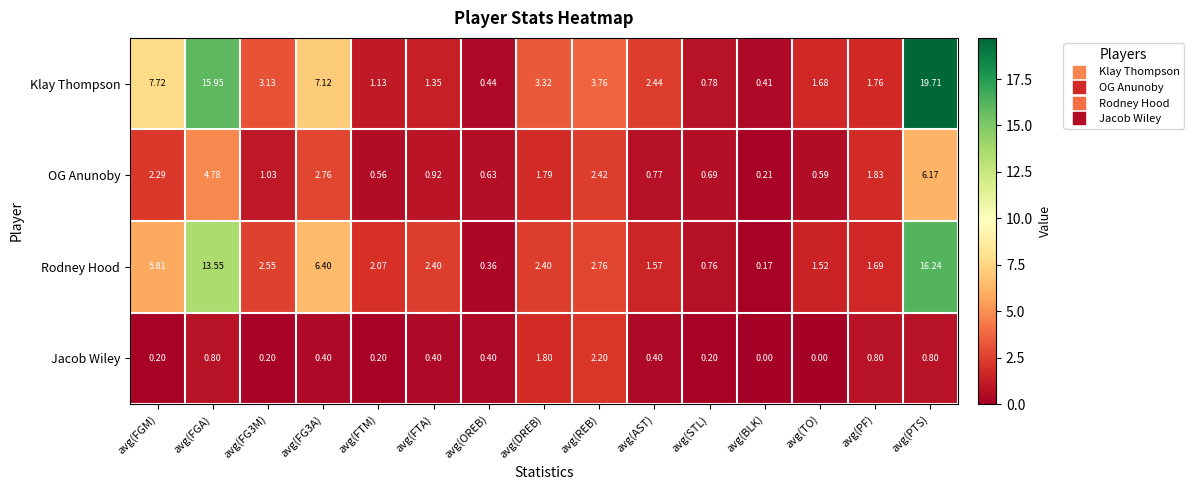

At which label does Klay Thompson first exceed 2?

avg(FGM)